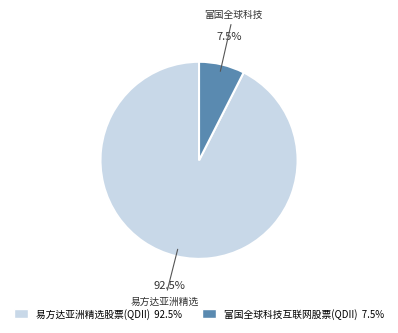

Which has a higher value, 富国全球科技互联网股票(QDII) or 易方达亚洲精选股票(QDII)?

易方达亚洲精选股票(QDII)